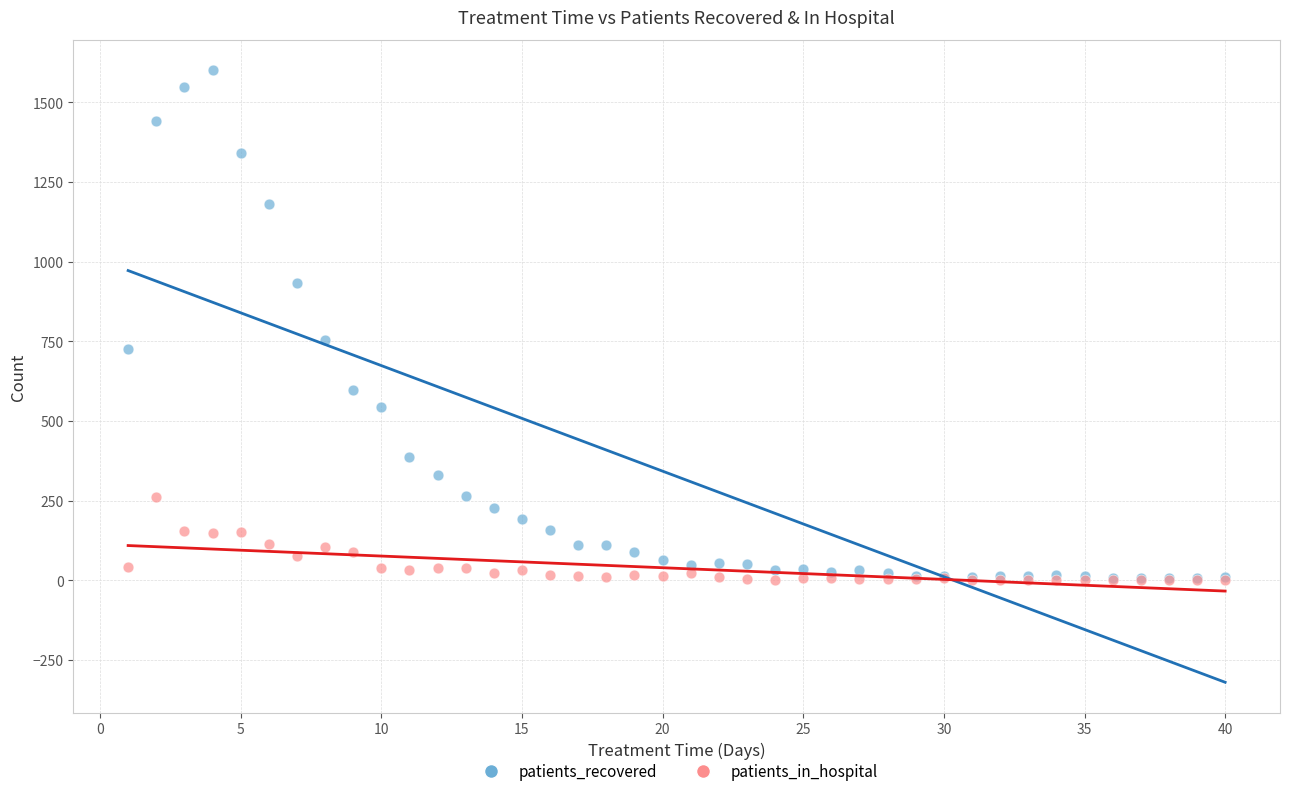

Across all series, what Y value is closest to 800?

755